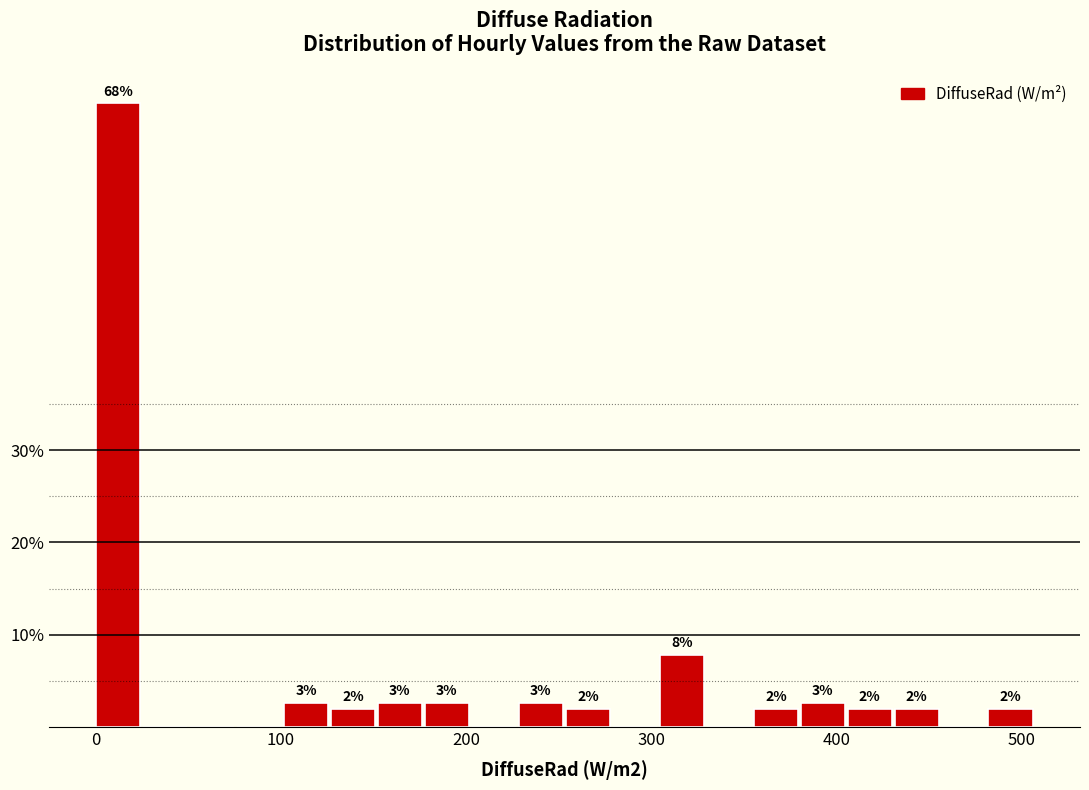

Around what value on the x-axis is the tallest bar? Give the approximate position of its centre, as read against the axis.

10